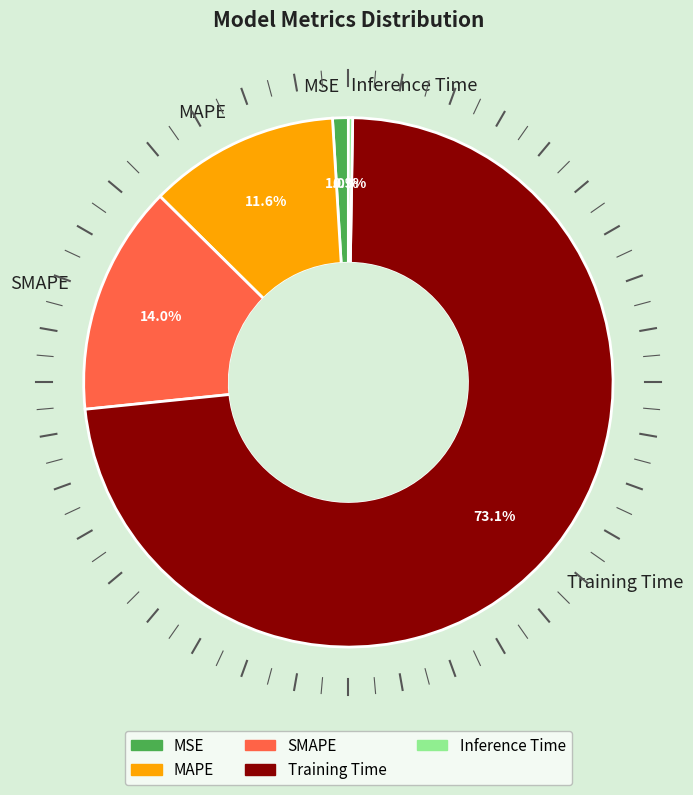

Combined, what portion of the pie is SMAPE and MSE?

15.0%